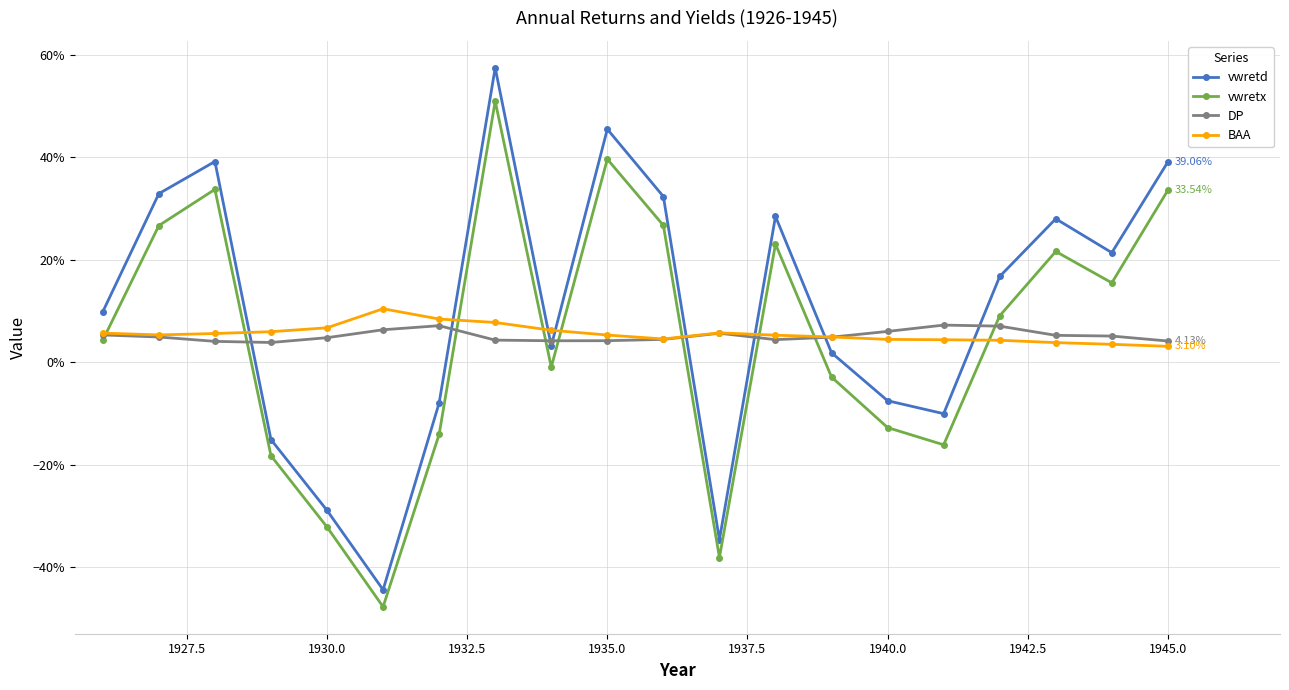

Which series ends up on top after the final intersection of vwretx and BAA?

vwretx